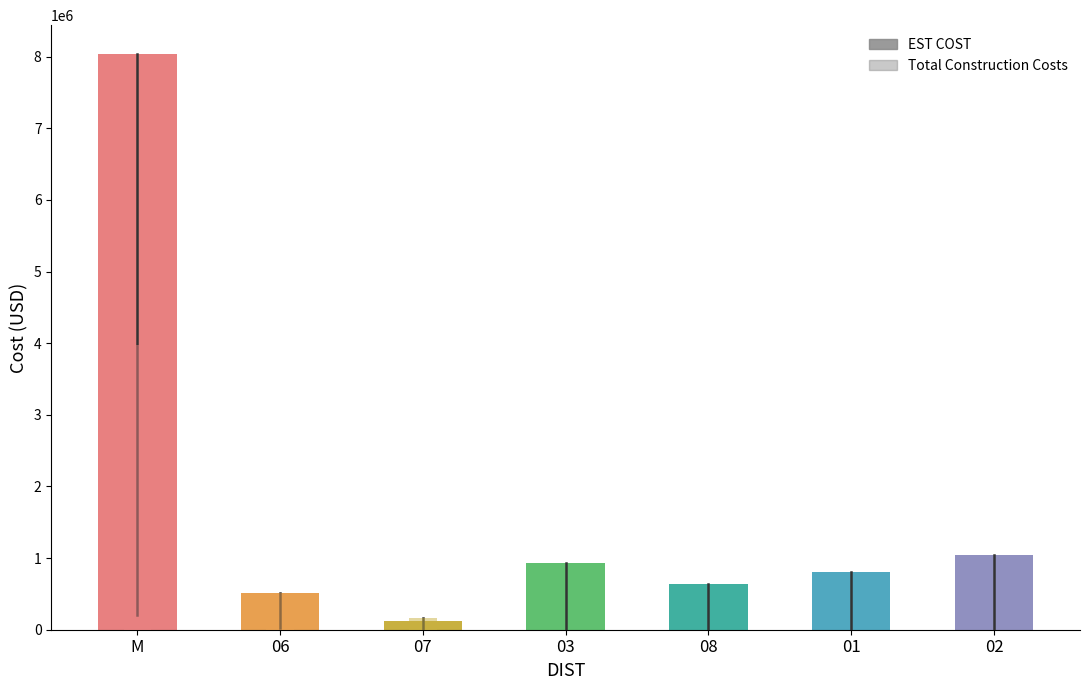

Is it true that EST COST equals 11221829.2 at M?

False